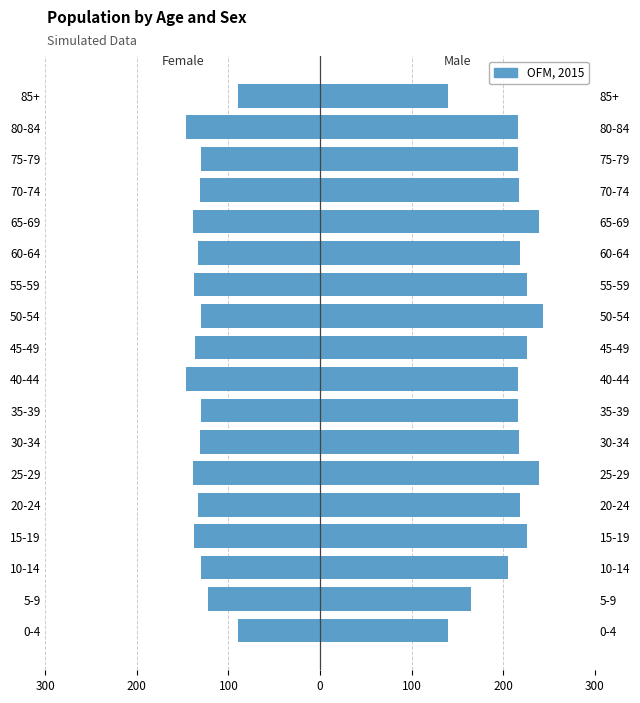

Read the value at 200.

-122.0